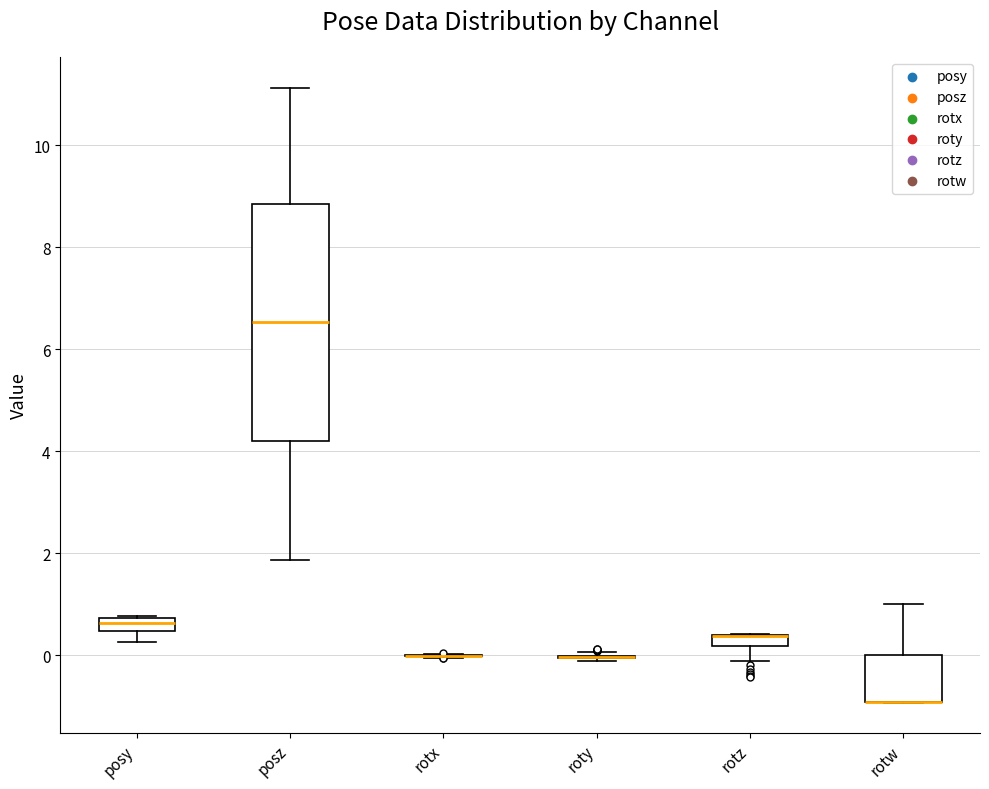

Comparing the boxes themselves (not the whiskers), which one is the tallest?

posz